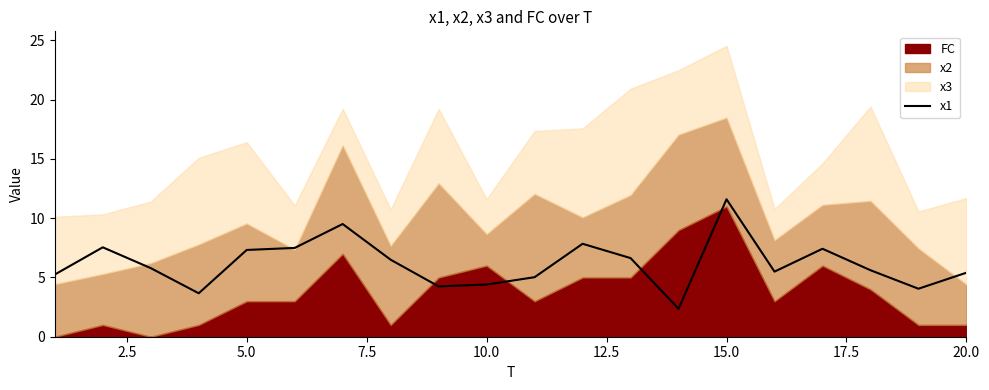

The x1 series shows 4.4 at 10.0. True or false?

True